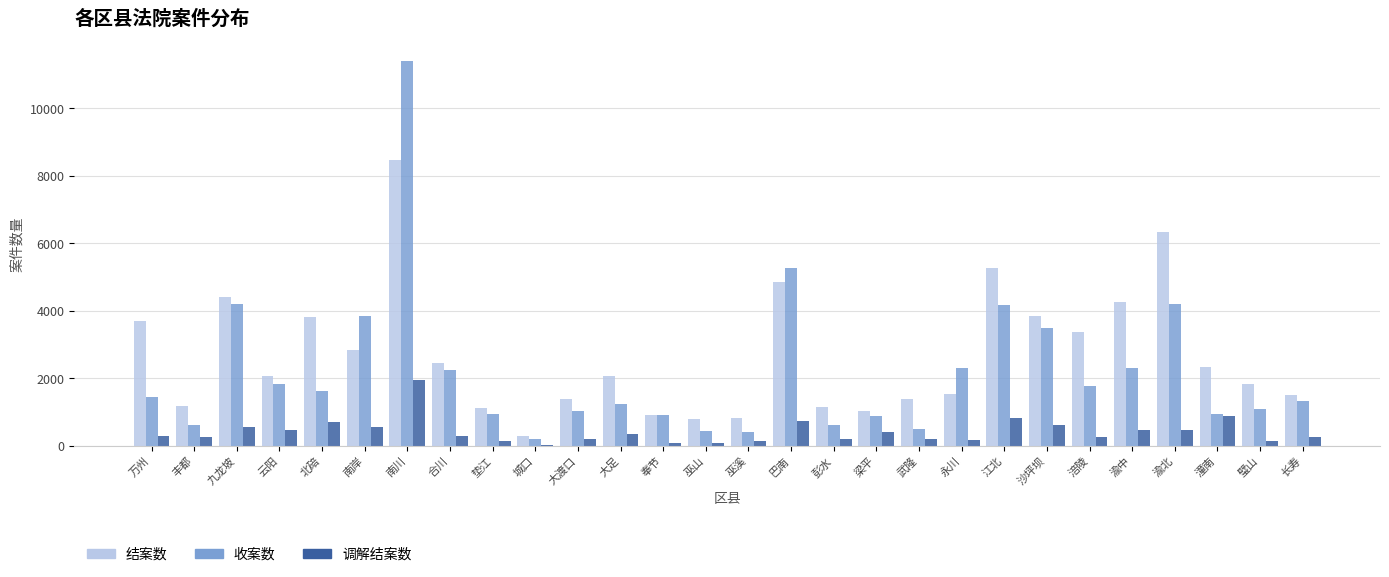

Which series has the largest total across all categories?

结案数